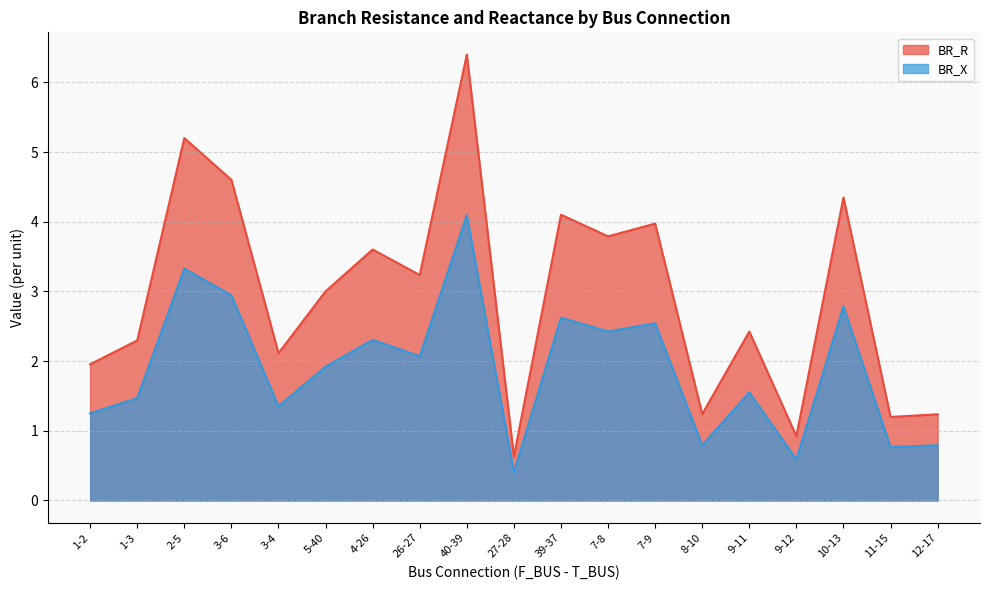

At which label is BR_X closest to 2?

26-27